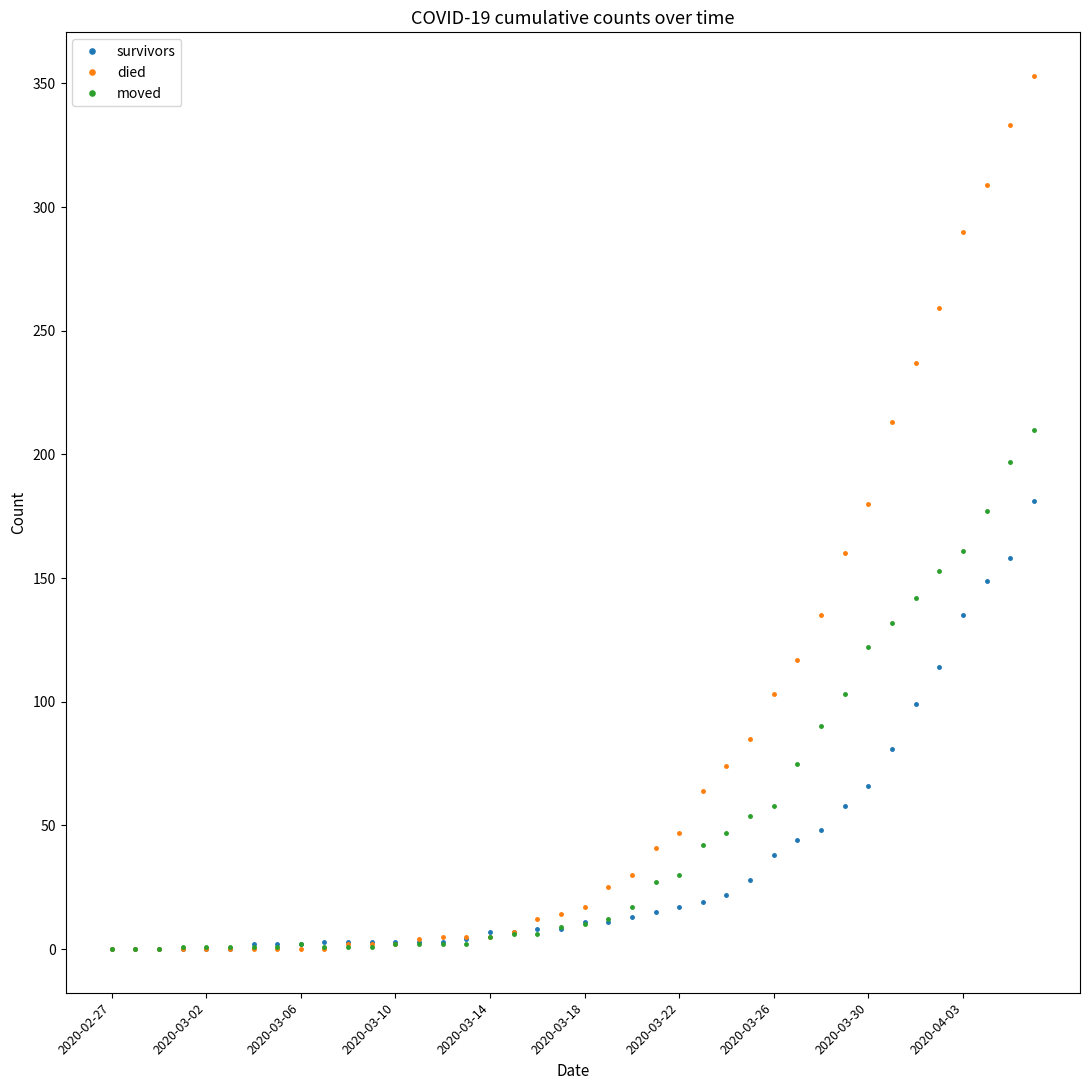

Rank the series by their maximum value, from lowest to highest.

survivors, moved, died